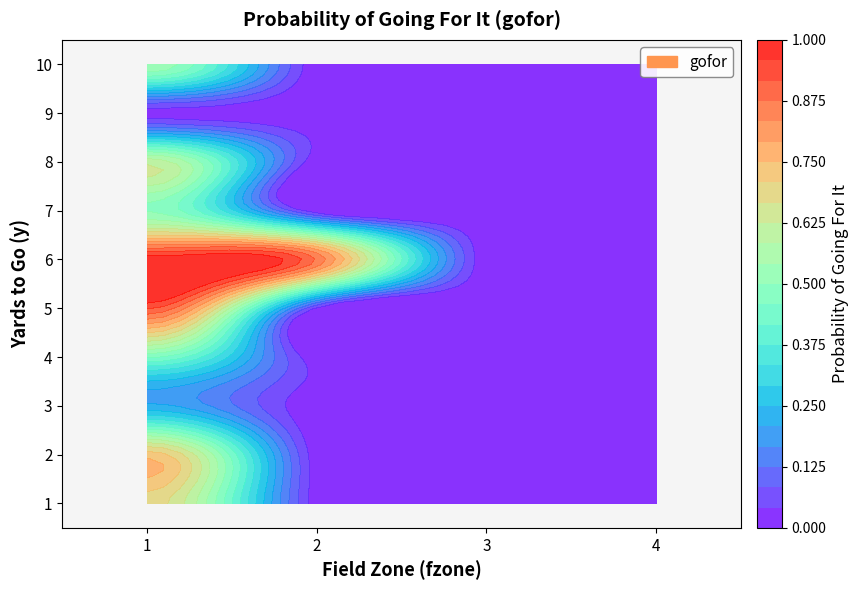

What is the difference between the maximum and minimum values in the 2 series?

0.9